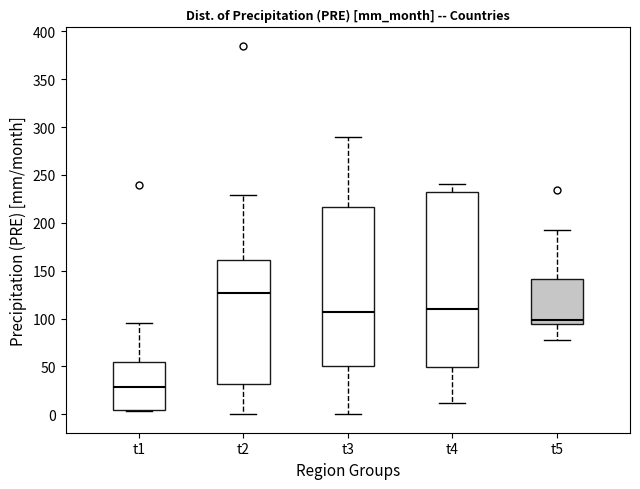

Reading left to right, transcribe this box plot: for each box, give where its median line is, the range the box spans, and where its two whiskers end, as read against the y-axis. The values are not printed on the chart, so give them approximately, as read against the axis.

t1: median 30, box 5 to 55, whiskers 5 to 95
t2: median 125, box 30 to 160, whiskers 0 to 230
t3: median 105, box 50 to 215, whiskers 0 to 290
t4: median 110, box 50 to 230, whiskers 10 to 240
t5: median 100, box 95 to 140, whiskers 75 to 195